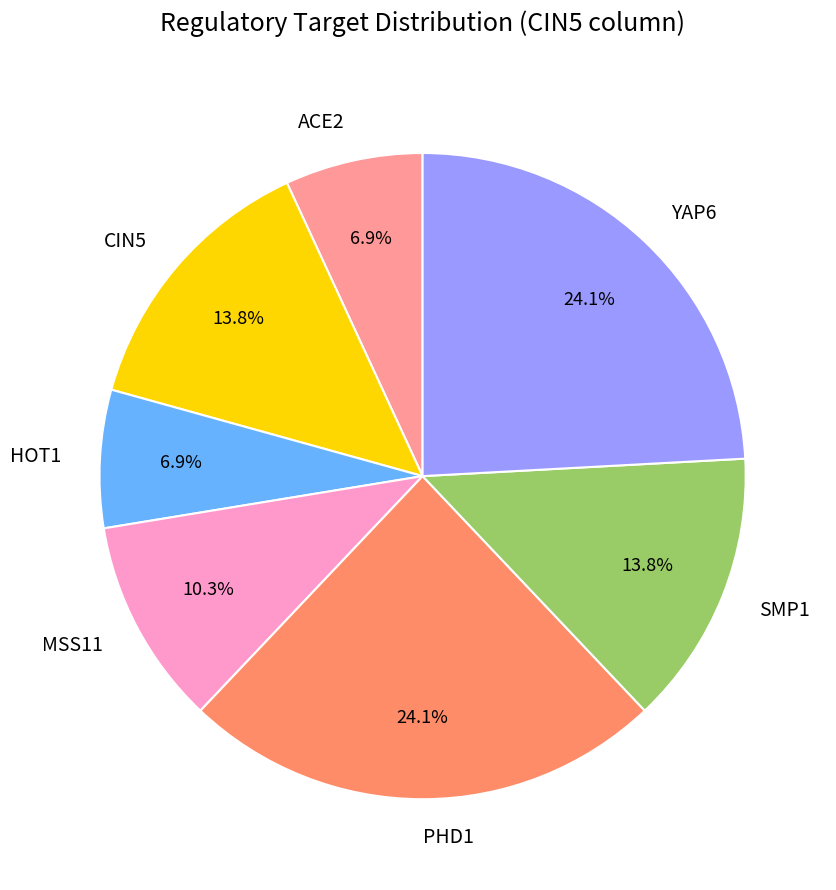

To the nearest percent, what is the average slice percentage?

14%